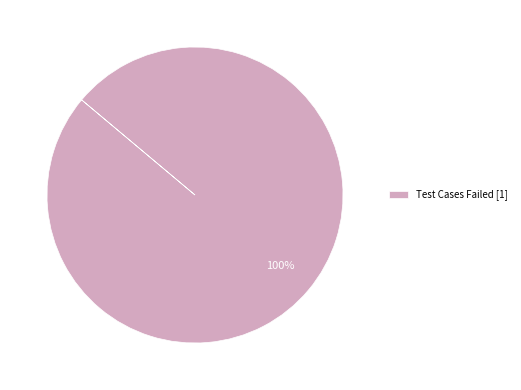

Rank the categories by value from highest to lowest.

Test Cases Failed [1]